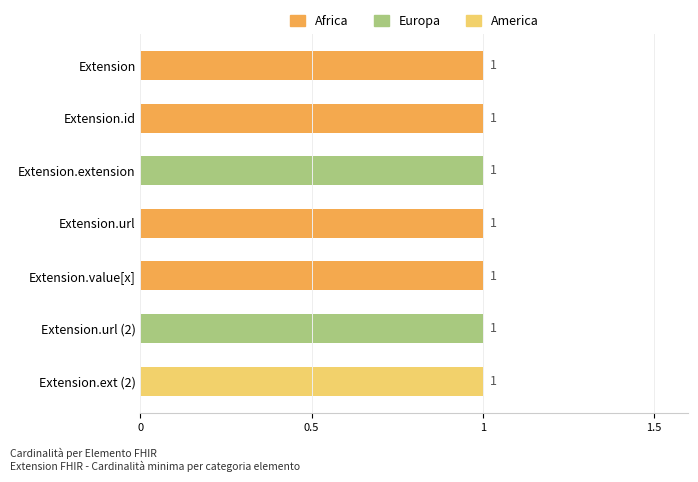

Reading left to right, list all the values displayed in this chart.

Africa: 1	1	0	1	1	0	0
Europa: 0	0	1	0	0	1	0
America: 0	0	0	0	0	0	1